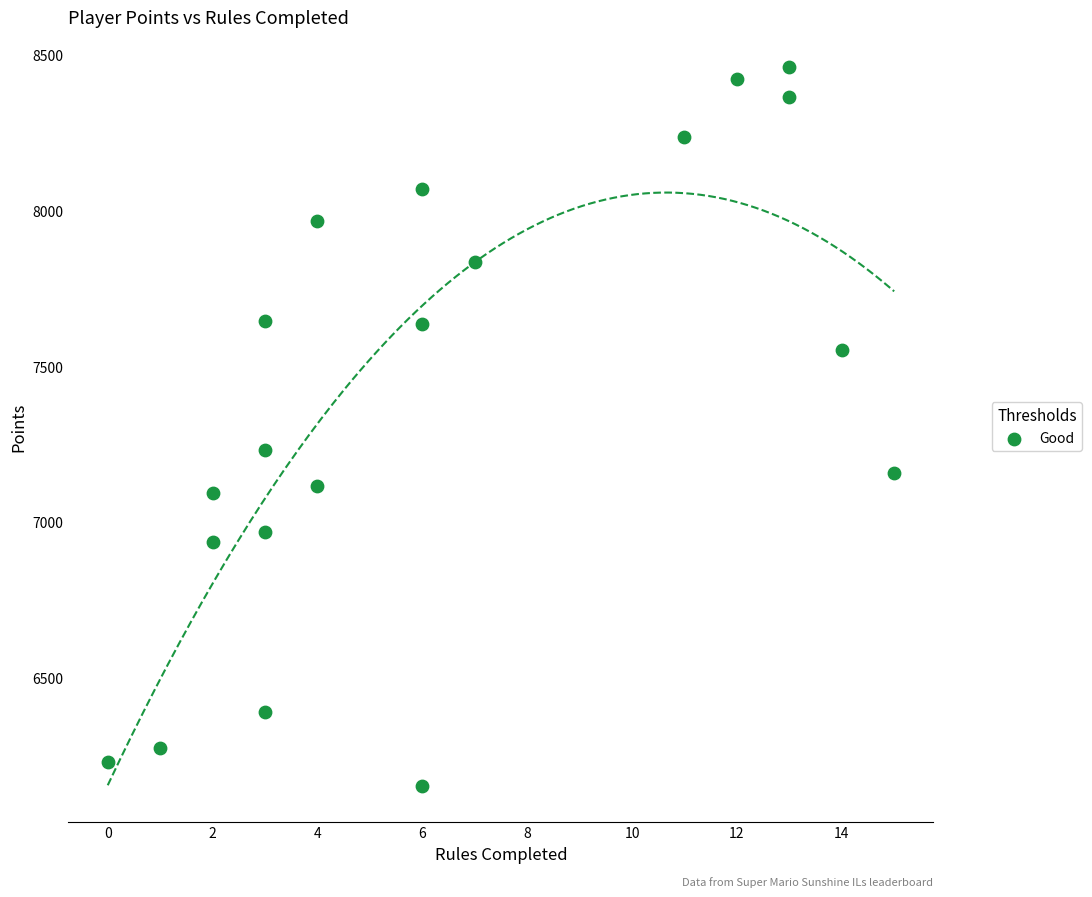

What is the range of Y values (max minus min)?

2308